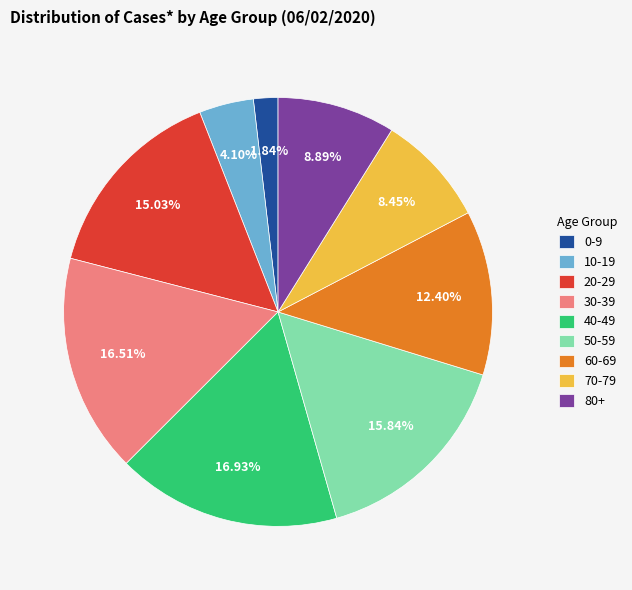

Do 30-39 and 20-29 together represent more than half of the pie?

No